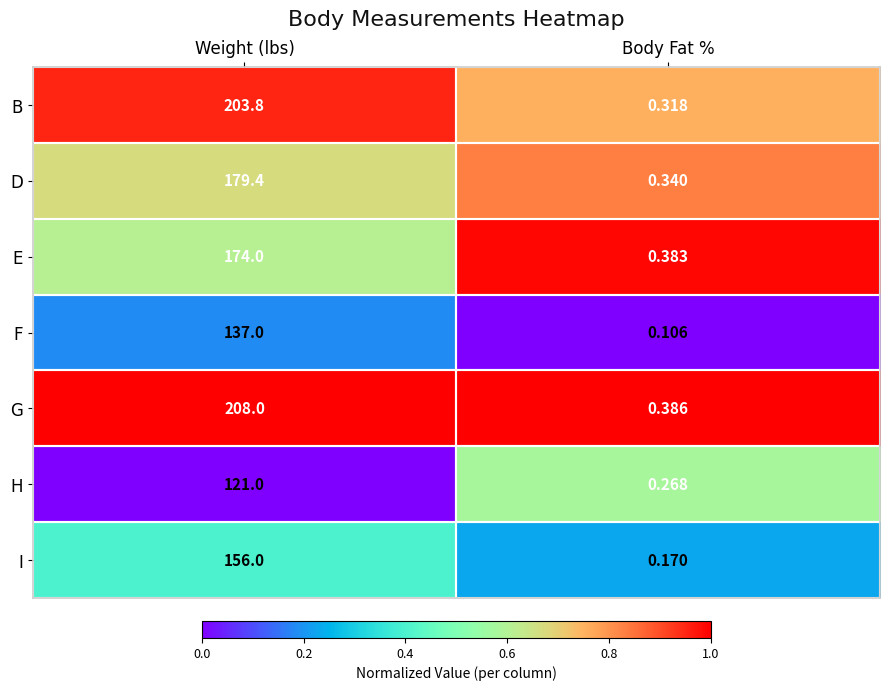

At Body Fat %, list the series in order from smallest to largest.

F, I, H, B, D, E, G